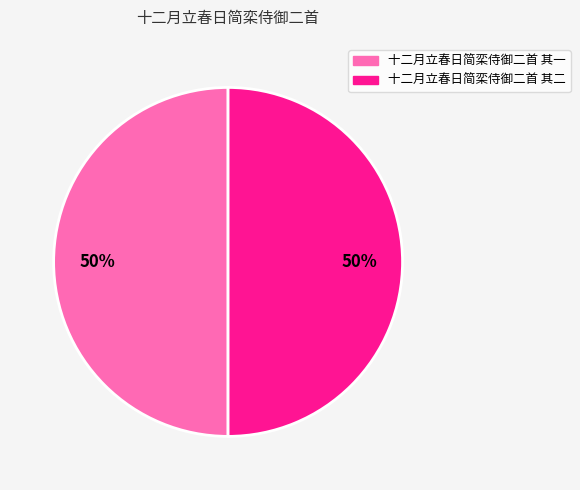

Approximately how many times larger is the value at 十二月立春日简栾侍御二首 其二 compared to 十二月立春日简栾侍御二首 其一?

1.0